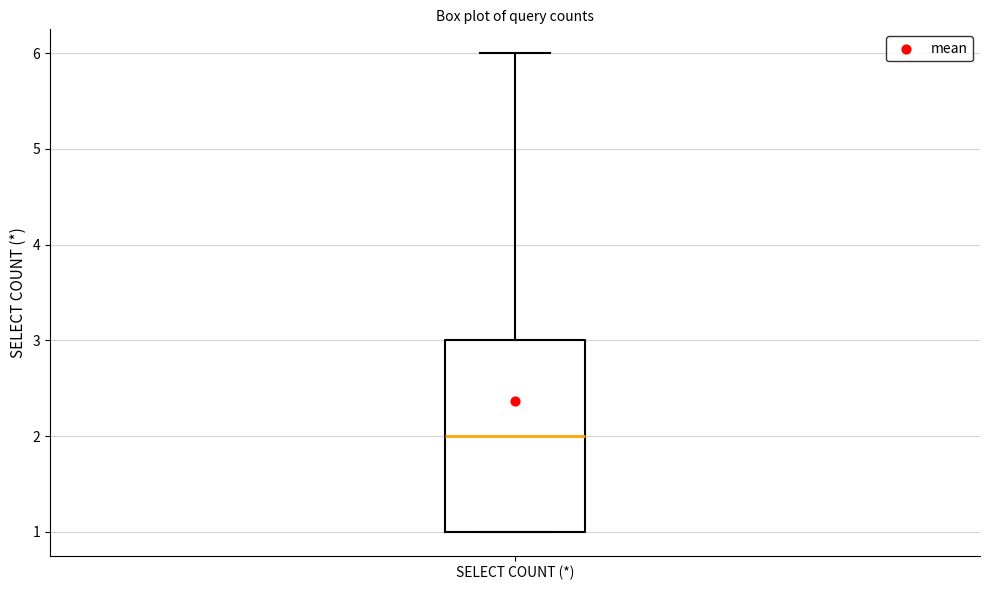

Where is the upper edge of the box for SELECT COUNT (*) on the y-axis? The values are not printed on the chart, so give them approximately, as read against the axis.

3